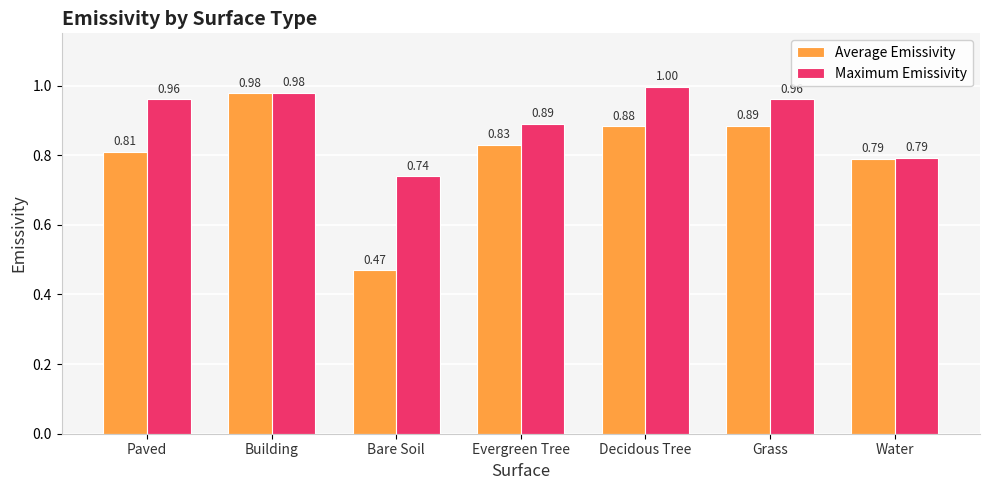

What is the difference between the maximum and minimum values in the Maximum Emissivity series?

0.3